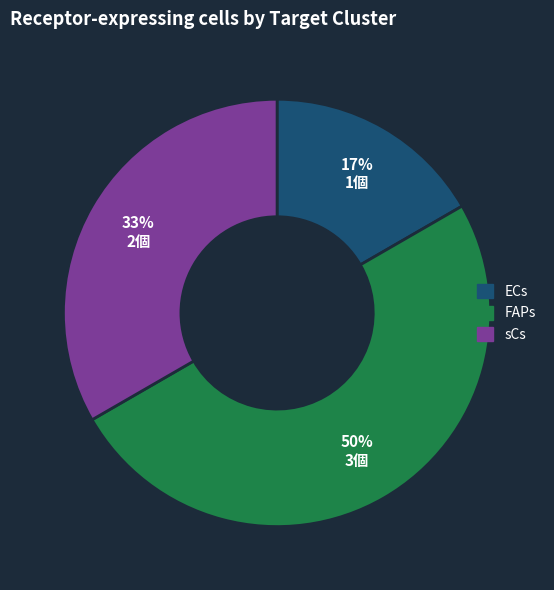

What is the smallest slice in the pie chart?

ECs